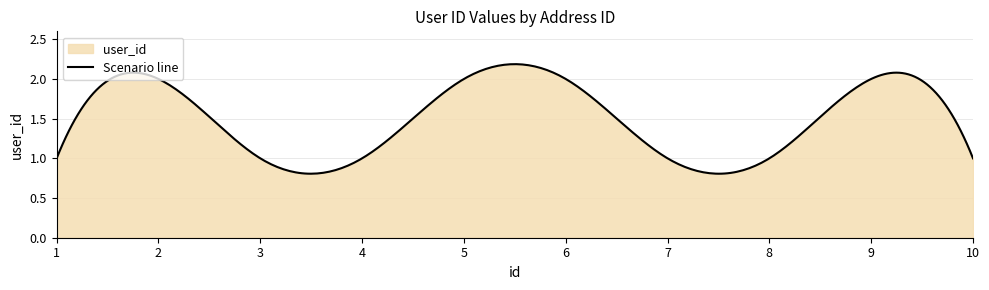

Does the chart have visible grid lines?

Yes